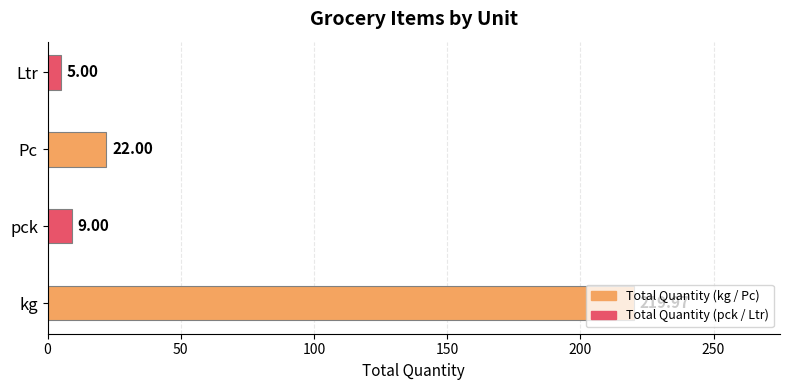

List the labels in order of value, smallest first.

Ltr, pck, Pc, kg